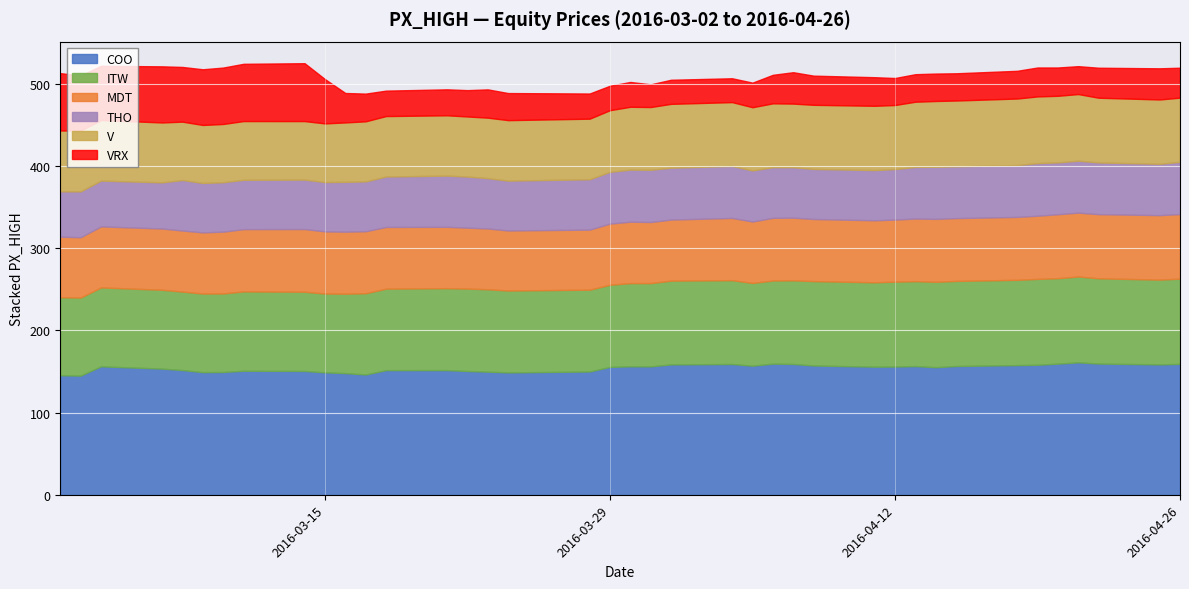

True or false: COO and THO cross at least once.

False